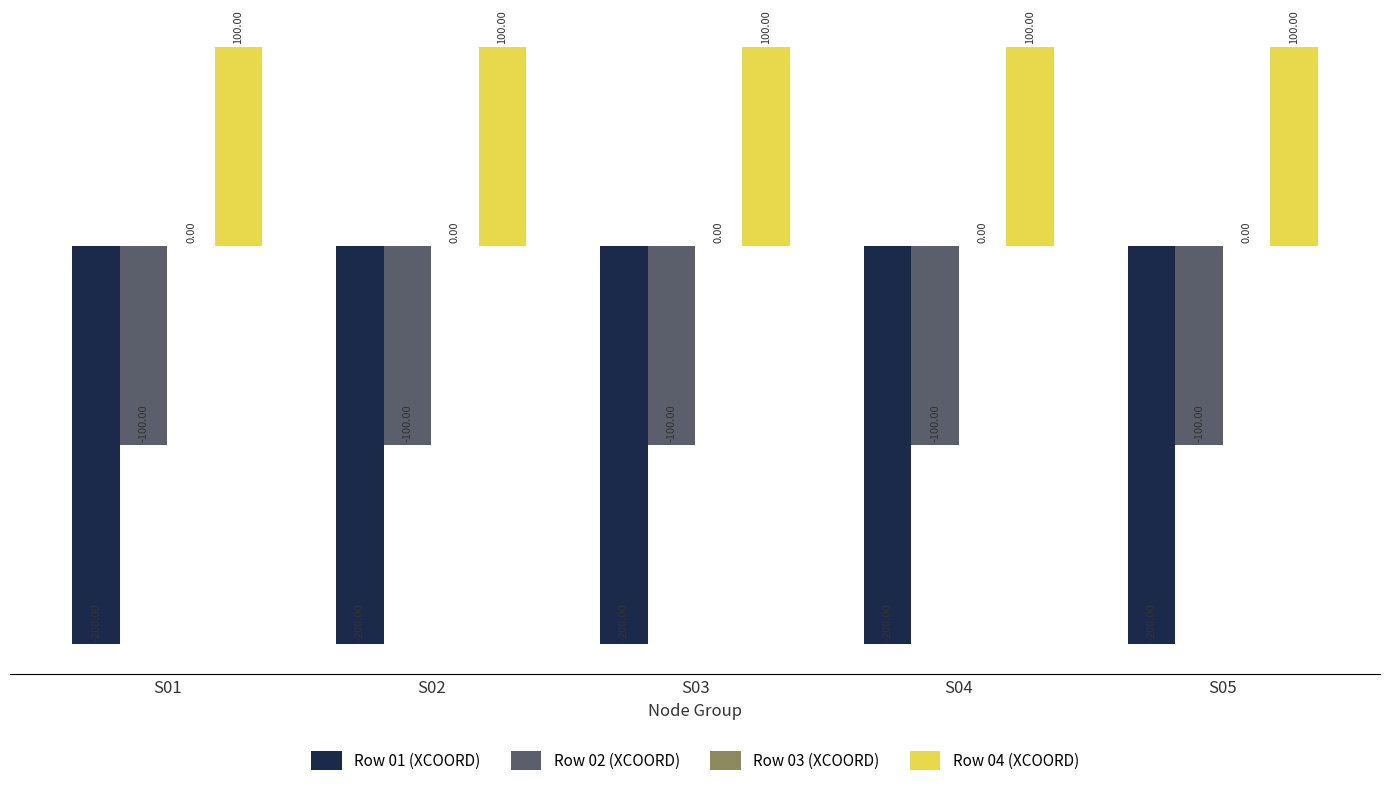

The Row 02 (XCOORD) series shows -37 at S01. True or false?

False